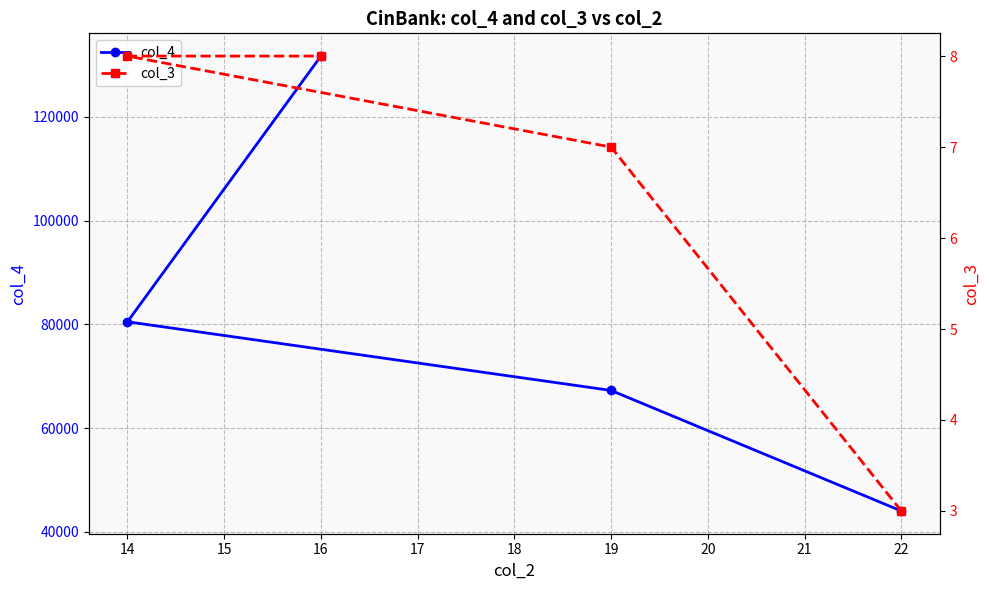

Rank the categories by col_4 value from lowest to highest.

22, 19, 14, 16